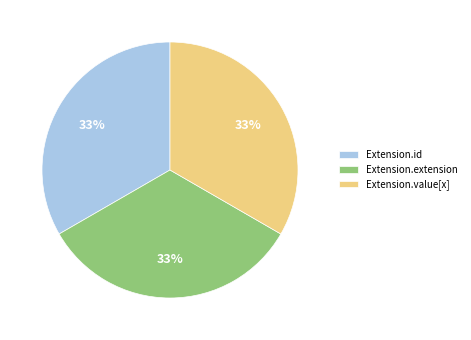

Is the sum of Extension.value[x] and Extension.extension greater than half?

Yes